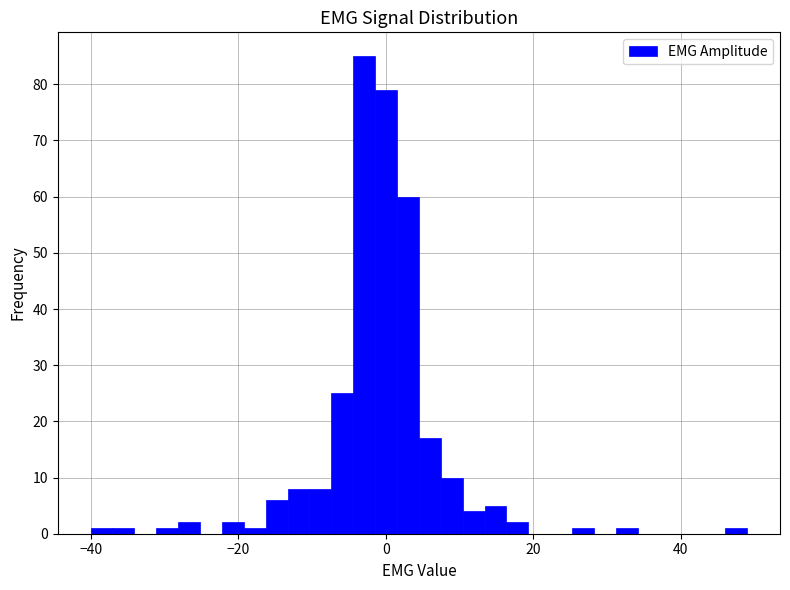

Read against the x-axis, roughly where is the centre of the tallest bar?

-2